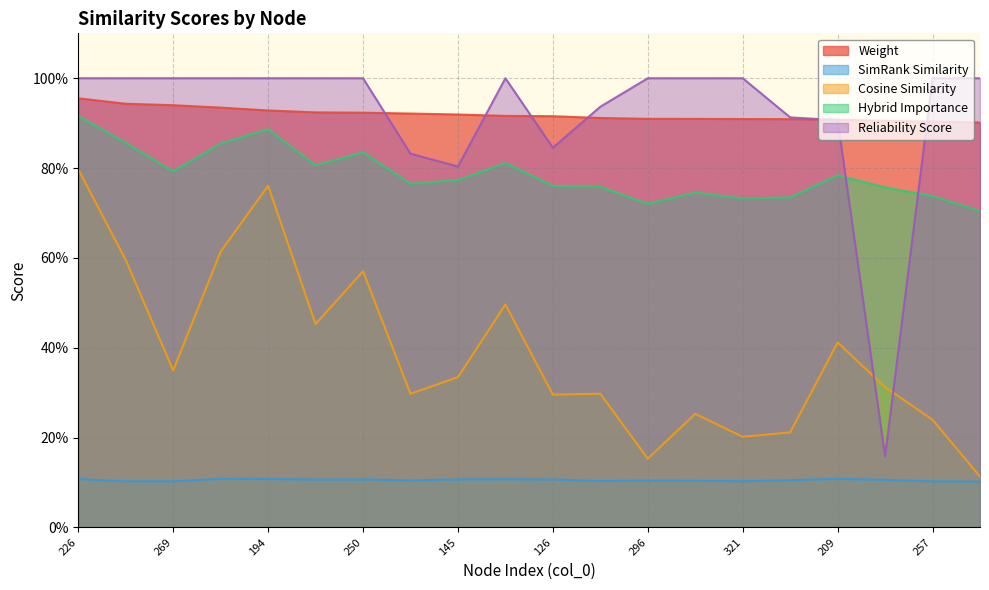

What is the value of the cosine_similarity point at the 7th from the left?

0.6